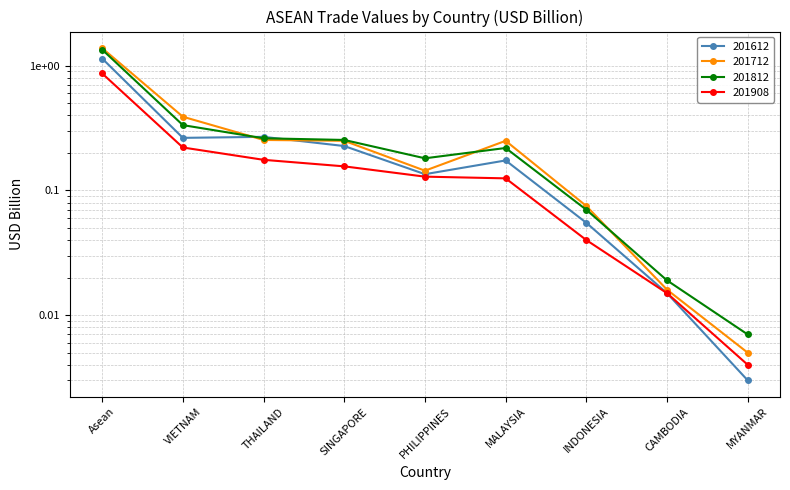

Is it true that 201712 equals 0.0 at MYANMAR?

False